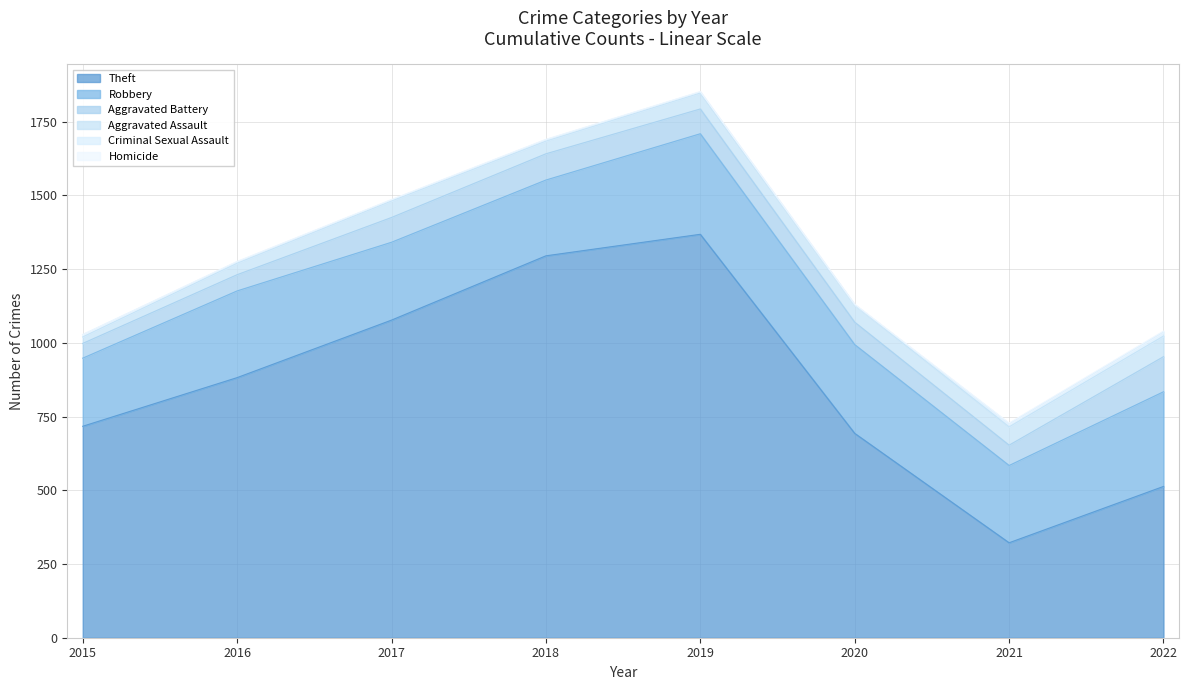

Reading left to right, what are all the values shown in this chart?

Theft: 2015=717	2016=882	2017=1077	2018=1295	2019=1368	2020=693	2021=322	2022=513
Robbery: 2015=231	2016=294	2017=264	2018=257	2019=341	2020=301	2021=262	2022=321
Aggravated Battery: 2015=50	2016=55	2017=84	2018=89	2019=84	2020=76	2021=69	2022=119
Aggravated Assault: 2015=22	2016=39	2017=56	2018=43	2019=54	2020=58	2021=62	2022=70
Criminal Sexual Assault: 2015=8	2016=5	2017=4	2018=5	2019=4	2020=1	2021=11	2022=14
Homicide: 2015=0	2016=1	2017=1	2018=1	2019=1	2020=2	2021=2	2022=3